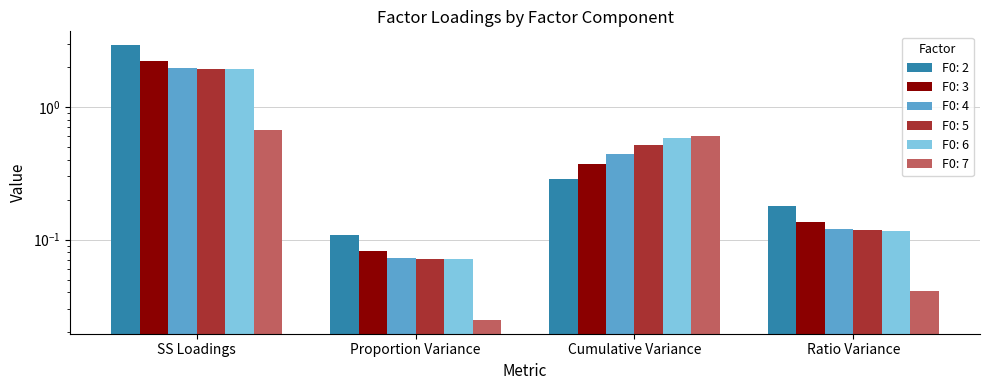

Which series has the widest spread of values?

F0: 2